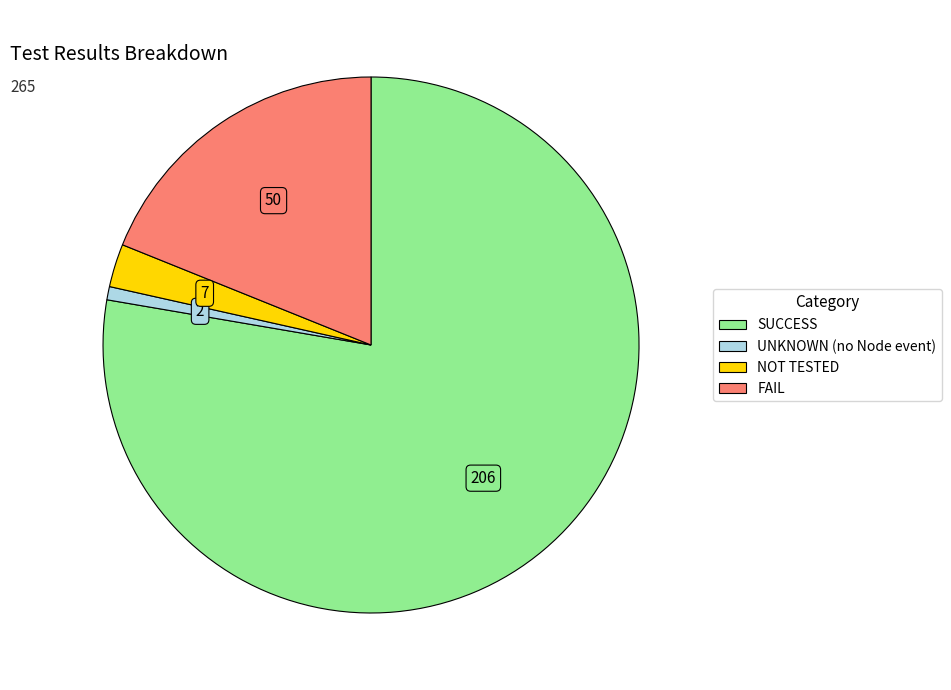

Does any single category account for the majority?

Yes